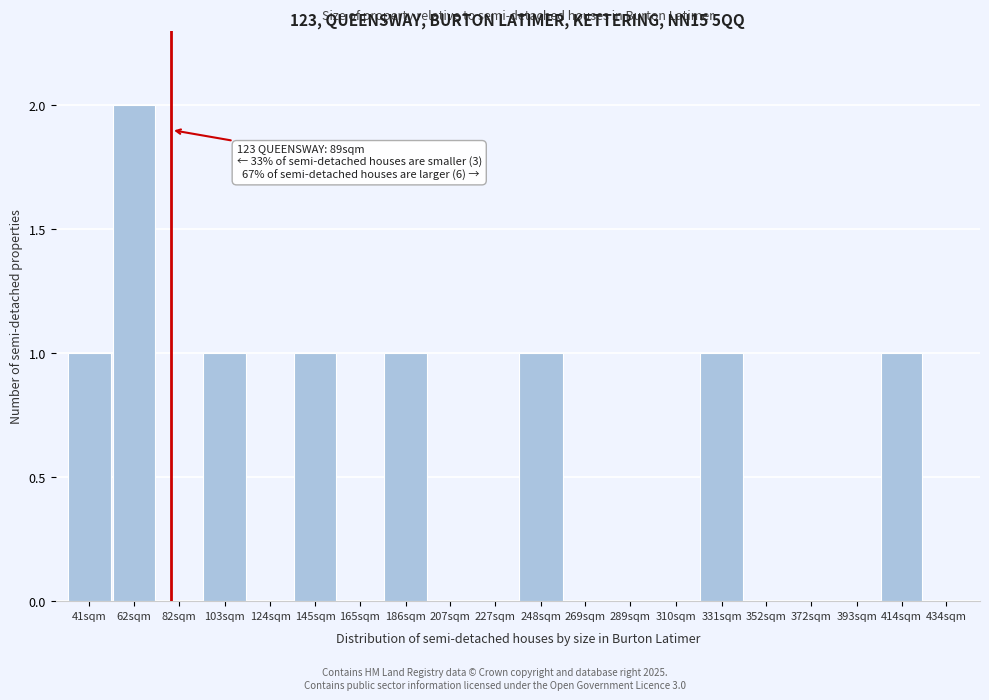

Reading left to right, transcribe all the data shown in this chart.

41sqm=1	62sqm=2	82sqm=0	103sqm=1	124sqm=0	145sqm=1	165sqm=0	186sqm=1	207sqm=0	227sqm=0	248sqm=1	269sqm=0	289sqm=0	310sqm=0	331sqm=1	352sqm=0	372sqm=0	393sqm=0	414sqm=1	434sqm=0